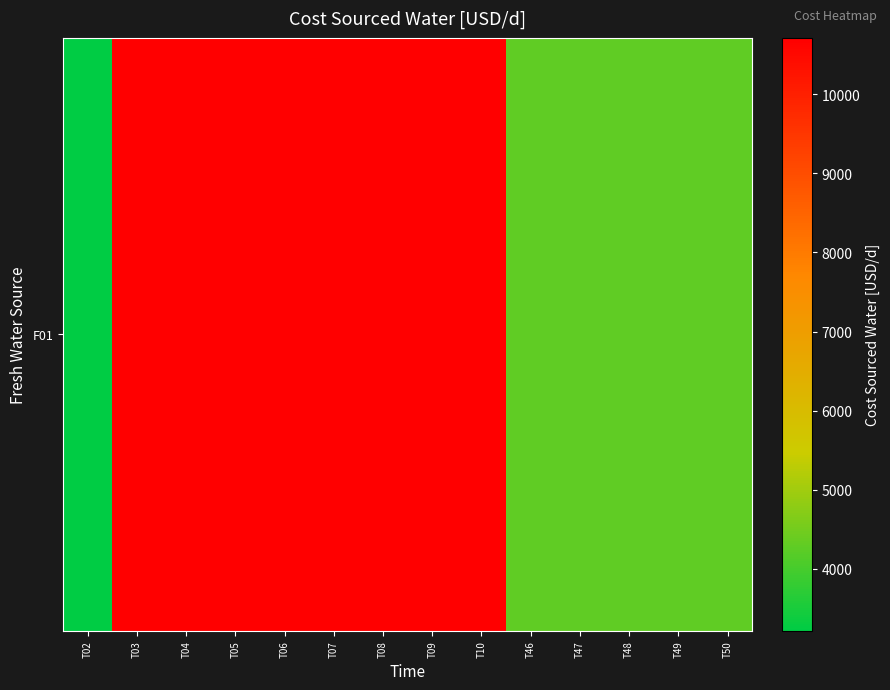

Between T49 and T47, which is larger?

T49